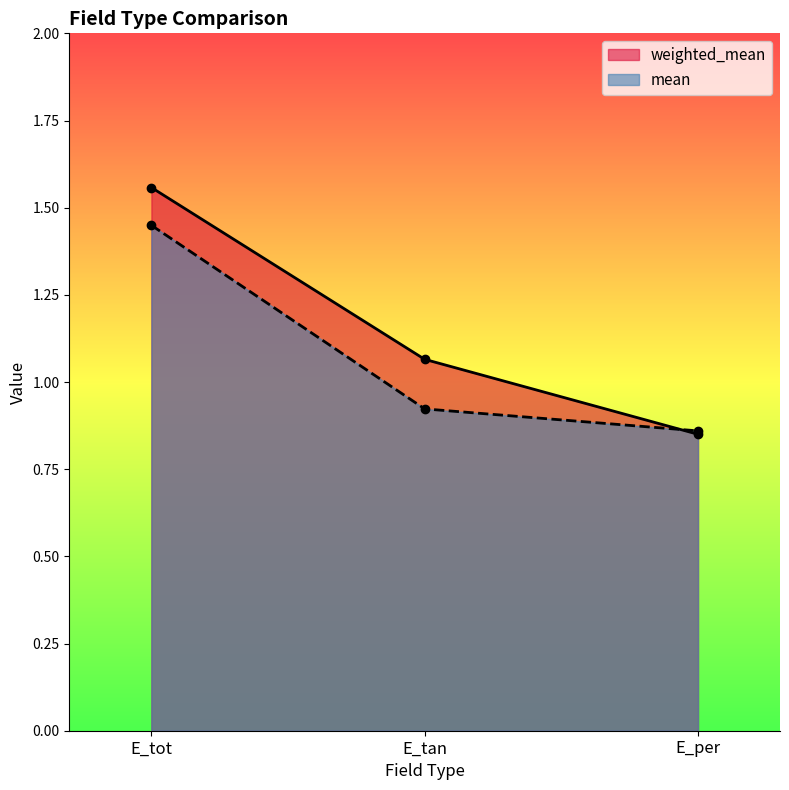

What is the label of the 2nd point from the left?

E_tan